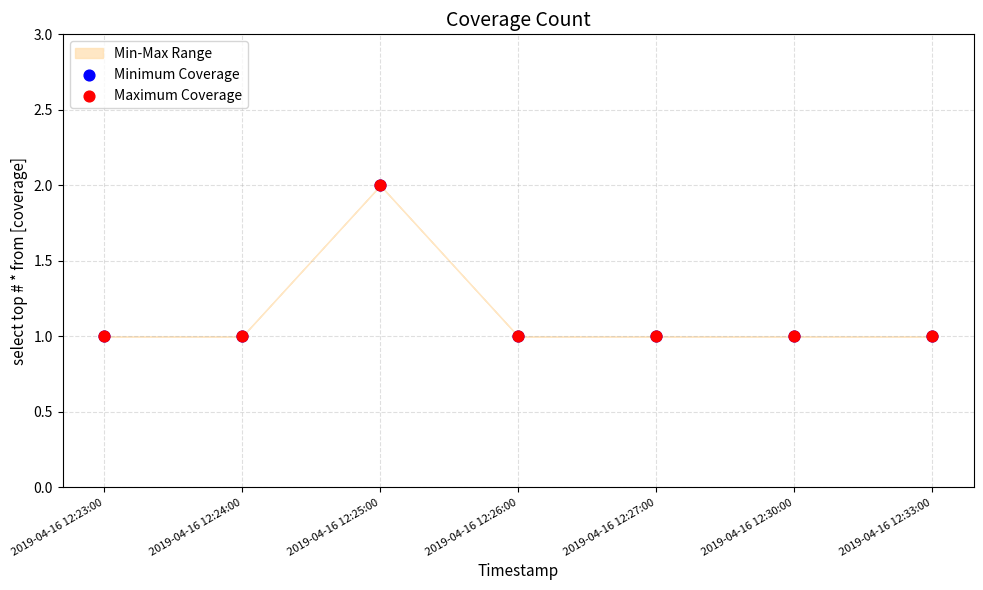

What are all the series names shown in the legend?

Minimum Coverage, Maximum Coverage